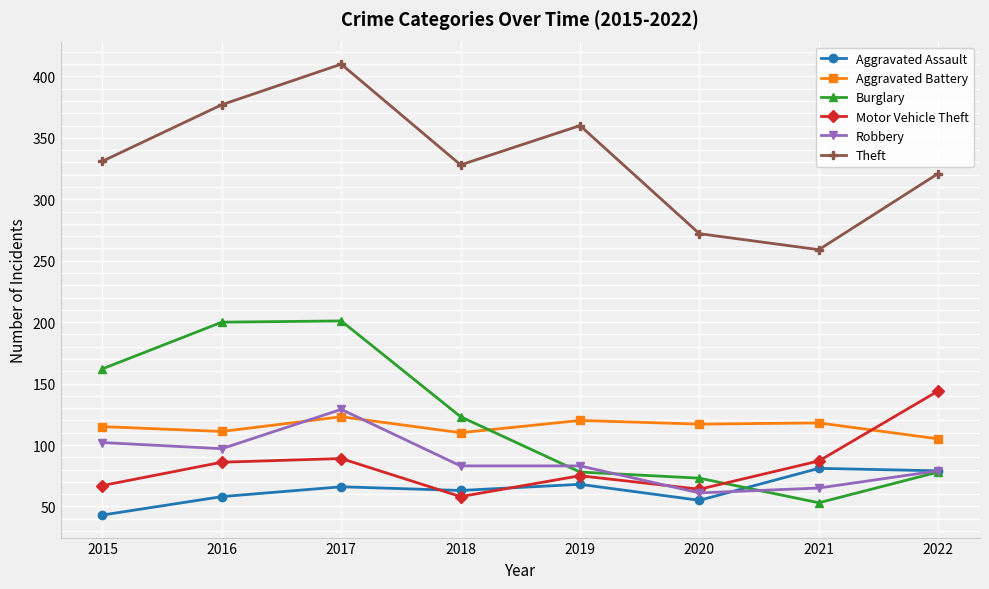

Read the Burglary value at 2018, to the nearest 5.

125